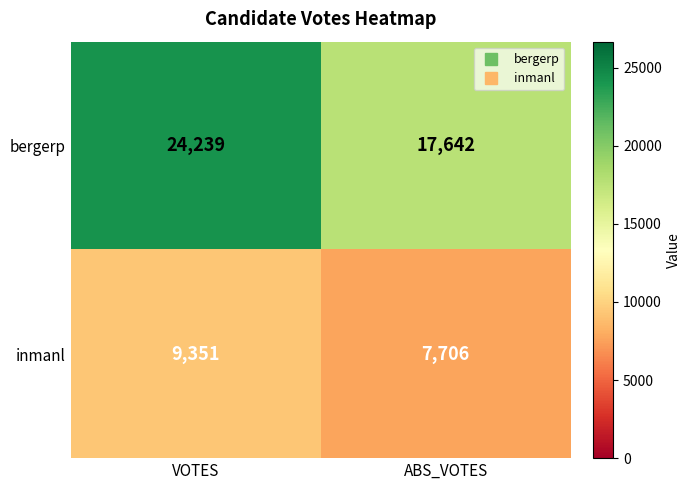

What is the total value across all series at ABS_VOTES?

25348